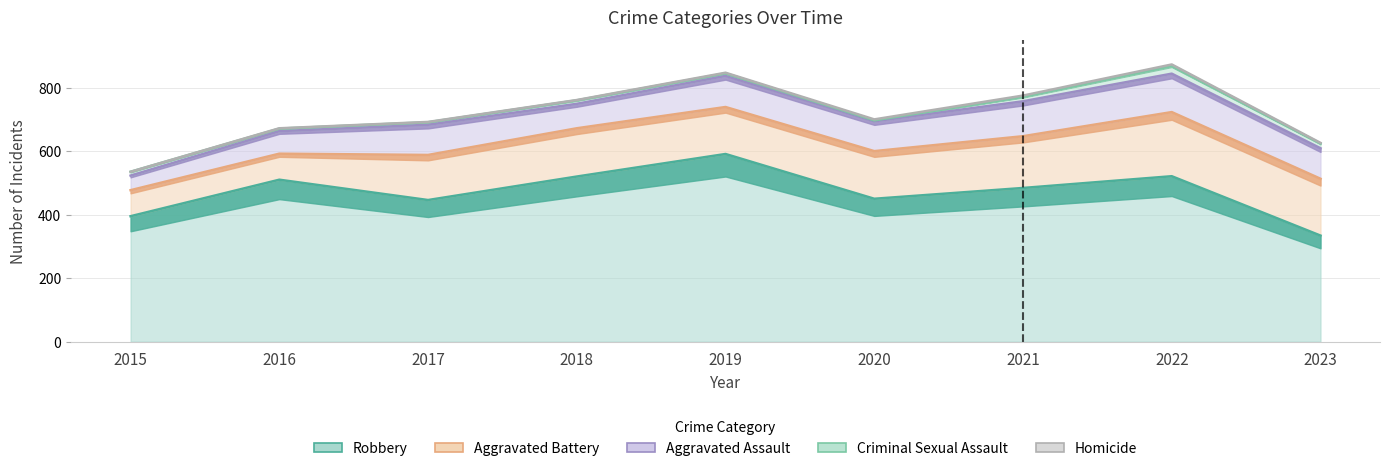

How many interior local valleys does the Robbery series have?

2